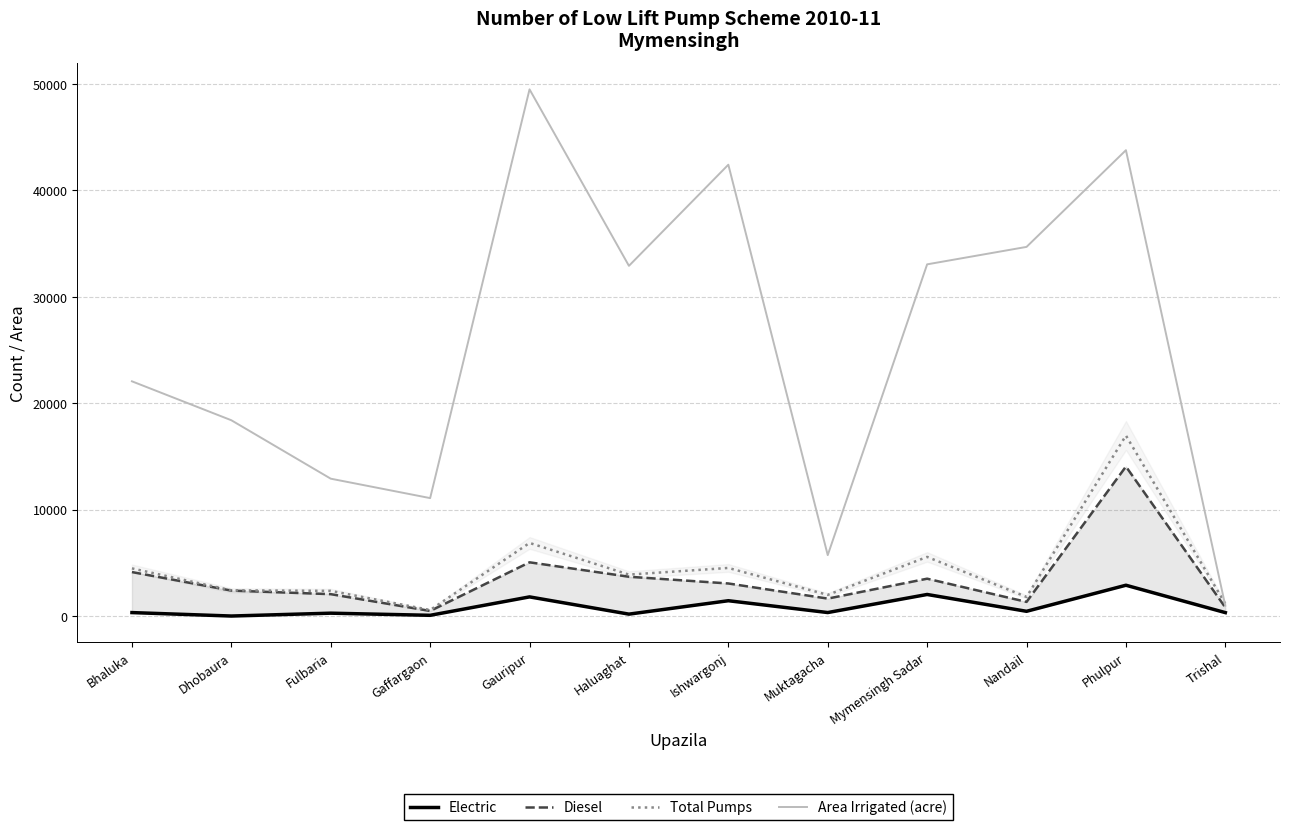

True or false: Electric and Area Irrigated (acre) cross at least once.

False